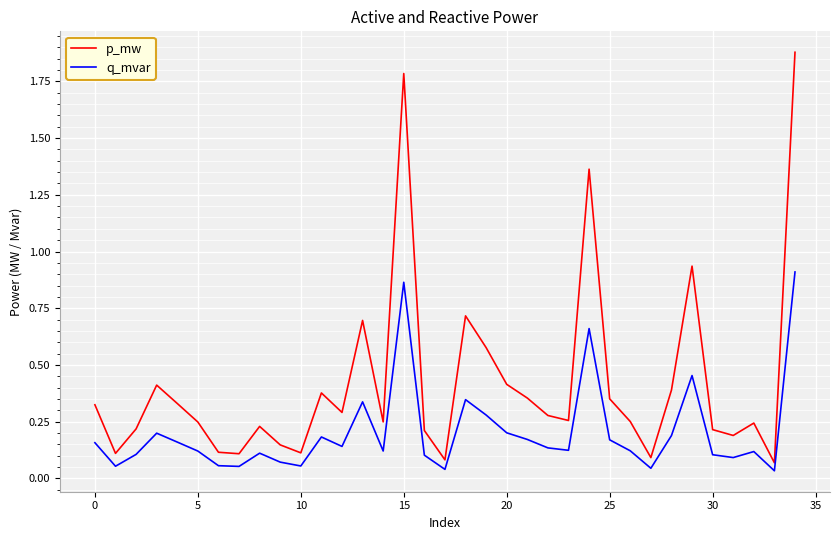

Which series has the largest total across all categories?

p_mw